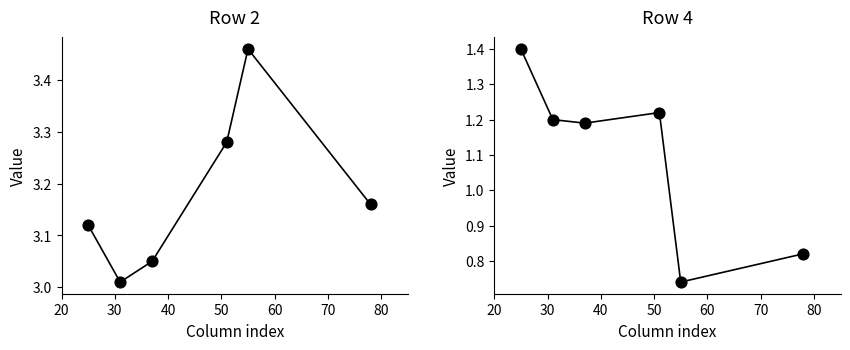

What is the total value across all series at 60?

4.2